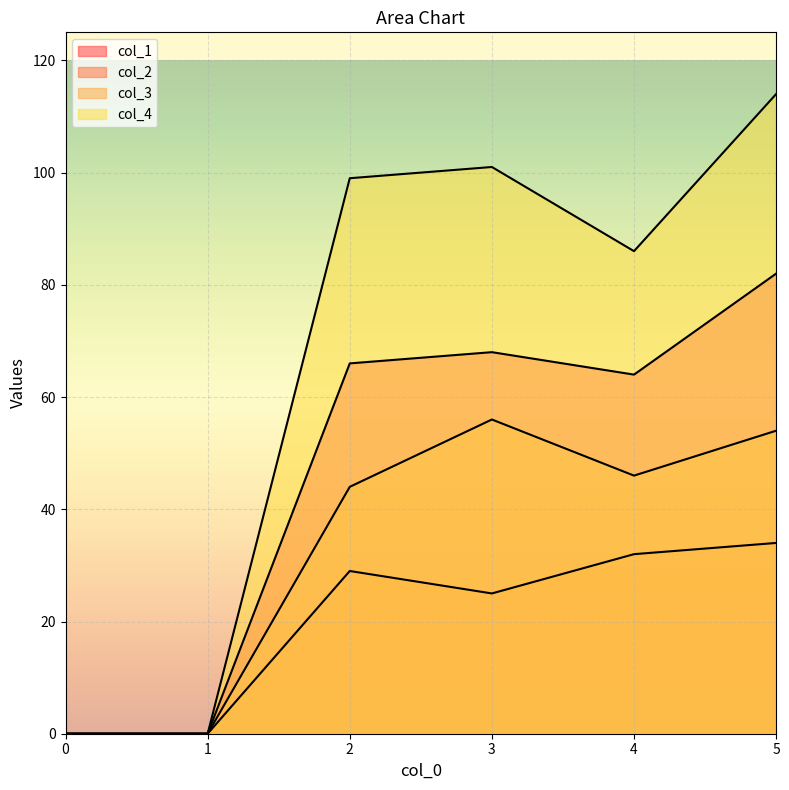

At which label does col_3 reach its peak?

3